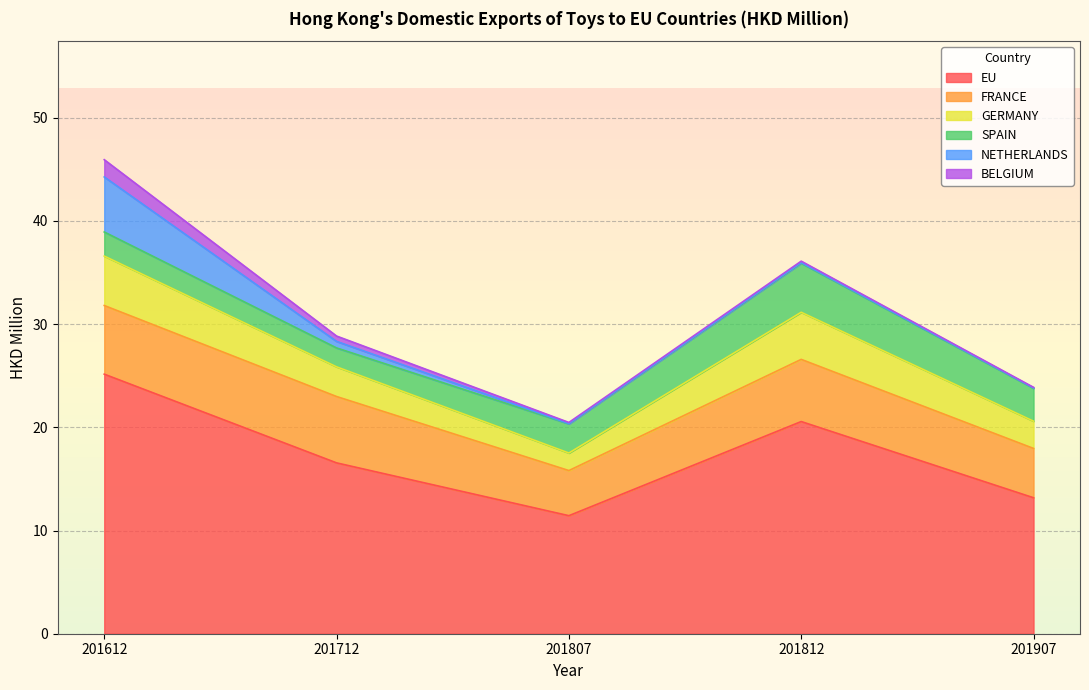

What is the total value across all series at 201907?

23.9